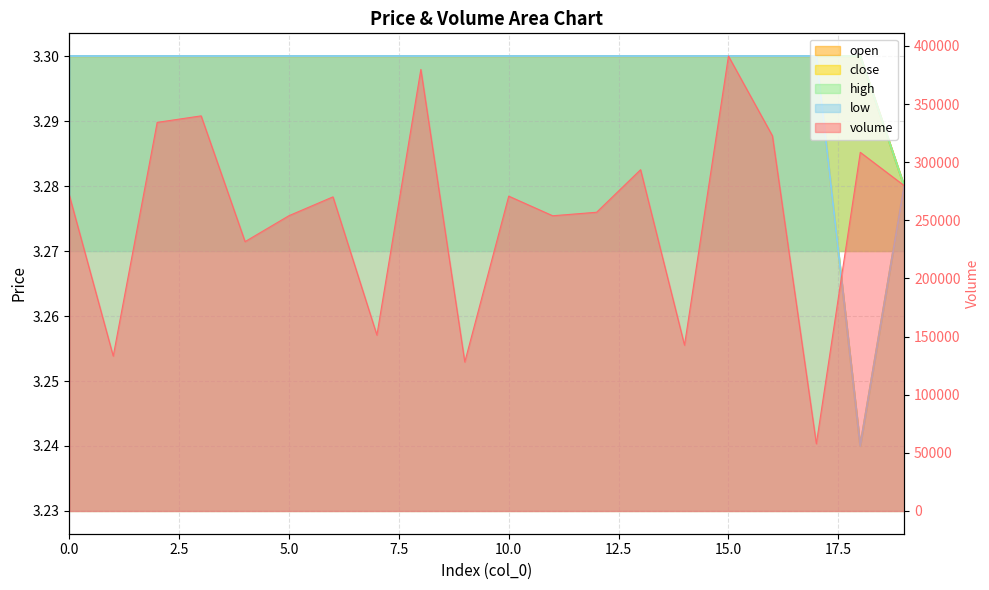

What is the maximum value shown in the chart?

391227.7